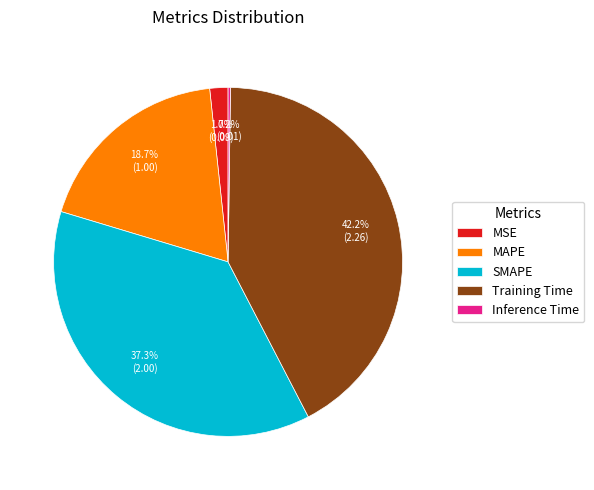

What is the largest slice in the pie chart?

Training Time